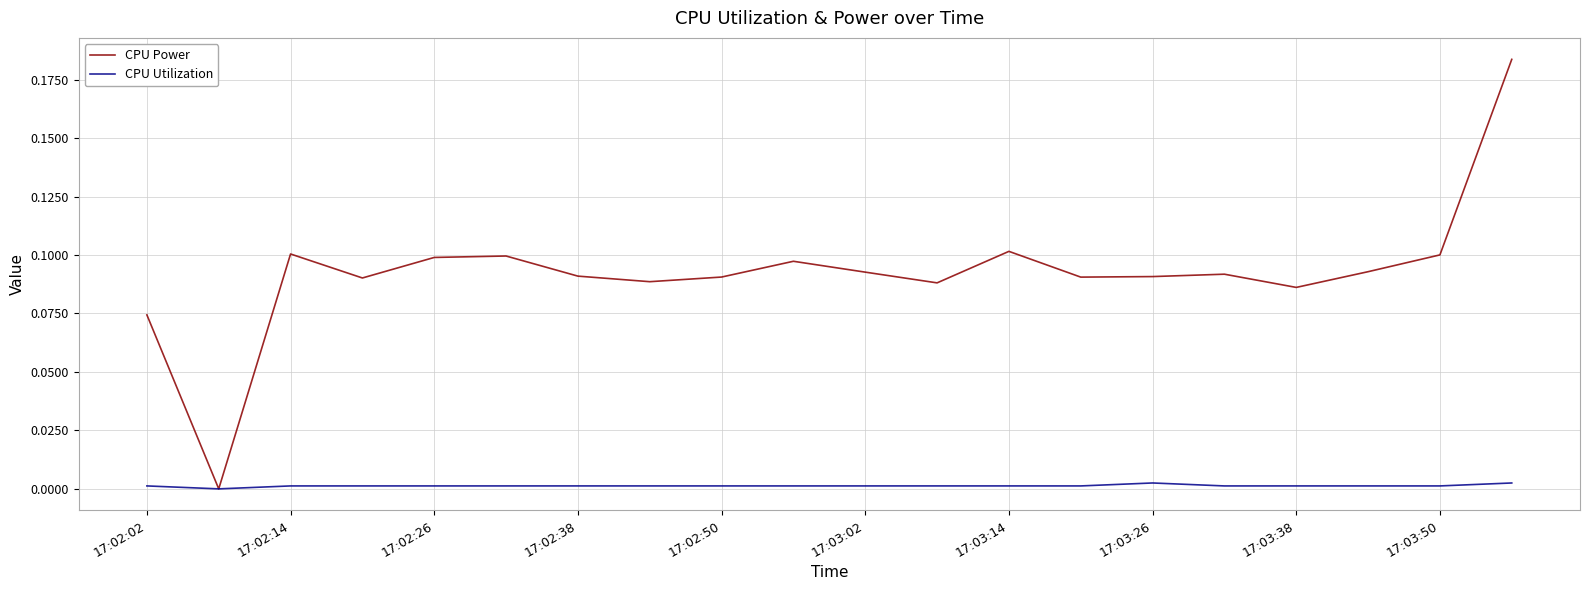

Does the chart have visible grid lines?

Yes